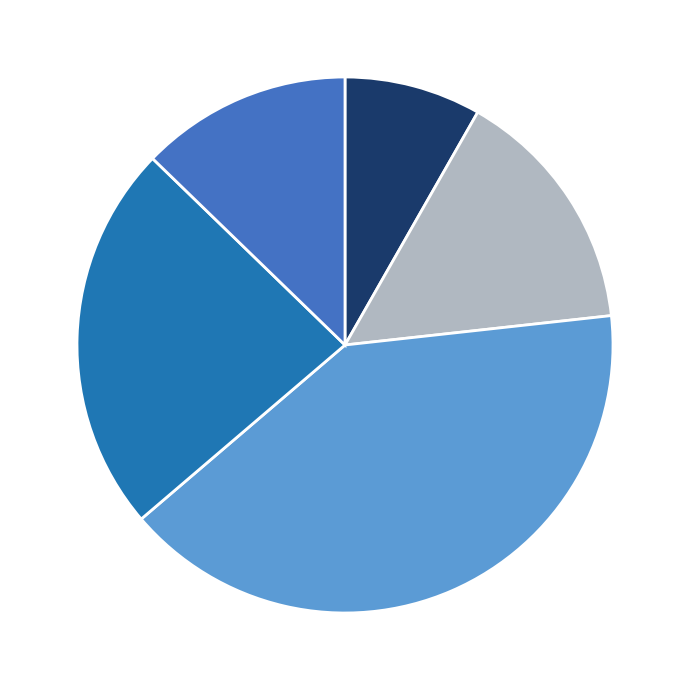

Is there a majority slice in this chart?

No